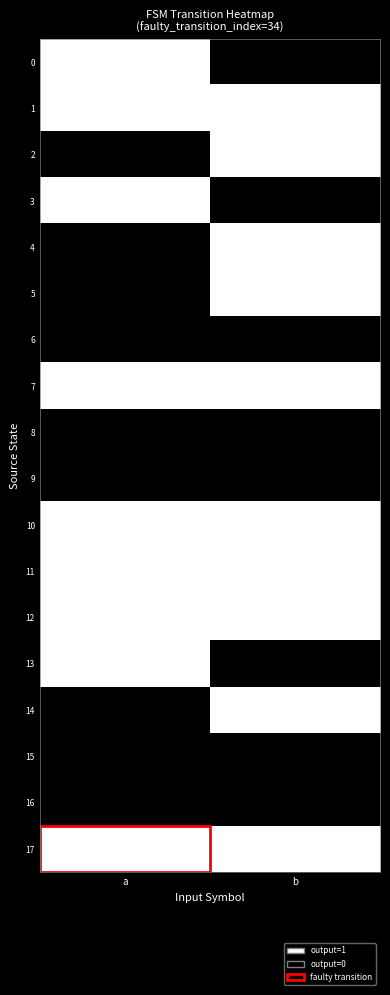

At a, list the series in order from largest to smallest.

0, 1, 3, 7, 10, 11, 12, 13, 17, 2, 4, 5, 6, 8, 9, 14, 15, 16